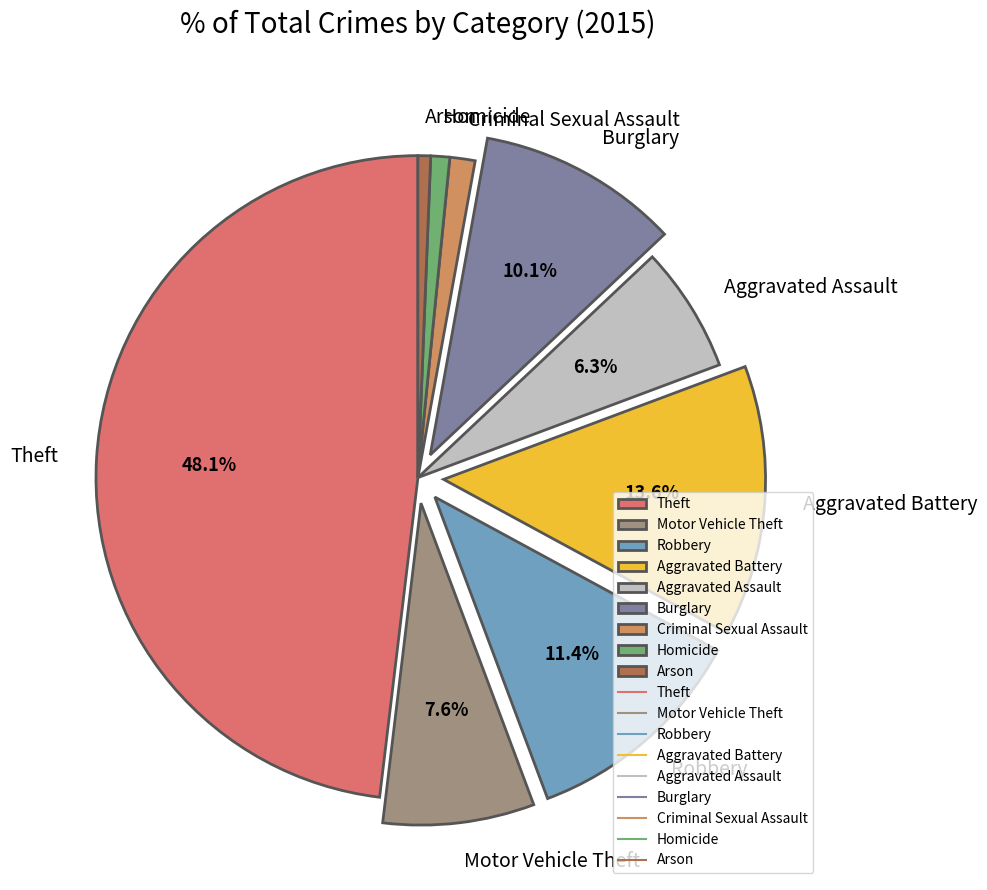

What is the total percentage of Burglary and Robbery?

21.5%